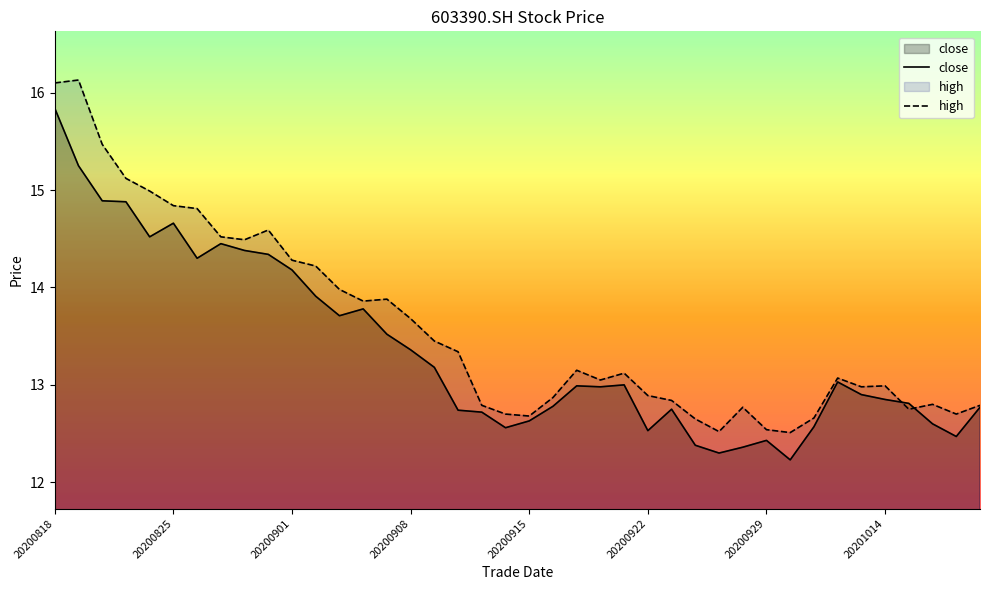

What is the average value of the close series?

13.4